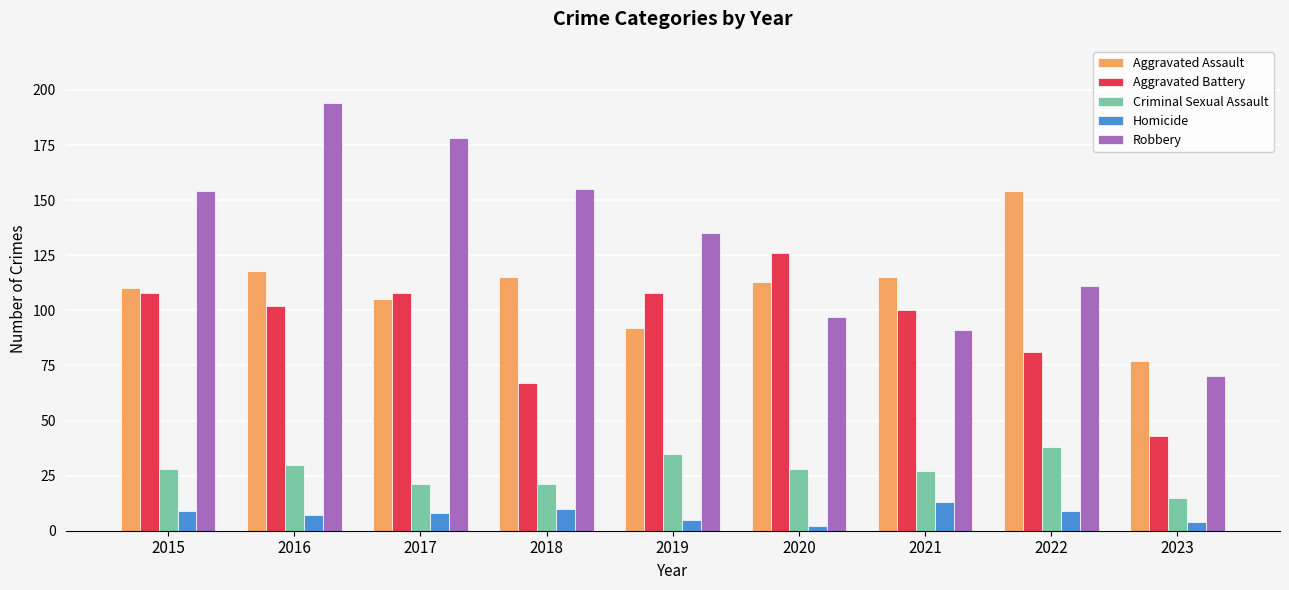

Is it true that Robbery equals 128 at 2021?

False